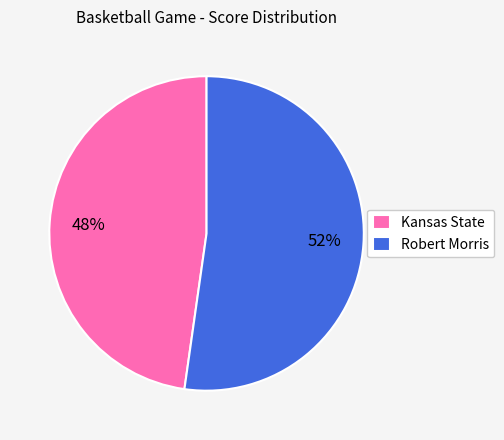

Between Robert Morris and Kansas State, which is larger?

Robert Morris